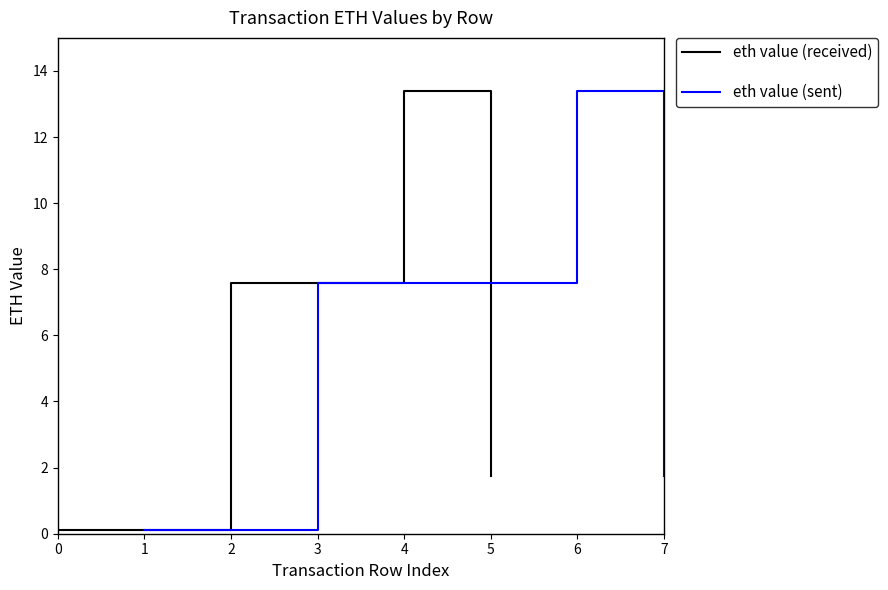

List the series in order of their peak value, highest first.

eth value (received), eth value (sent)